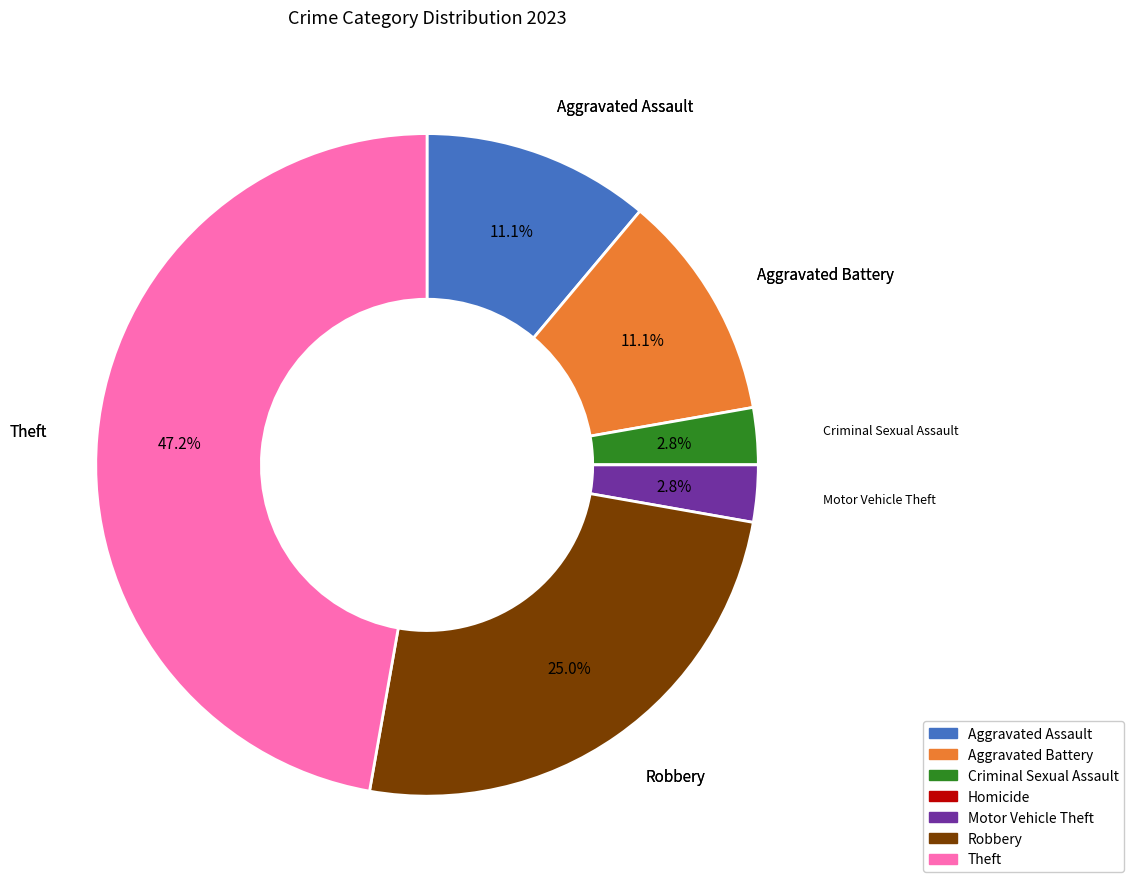

Between Aggravated Assault and Criminal Sexual Assault, which is larger?

Aggravated Assault